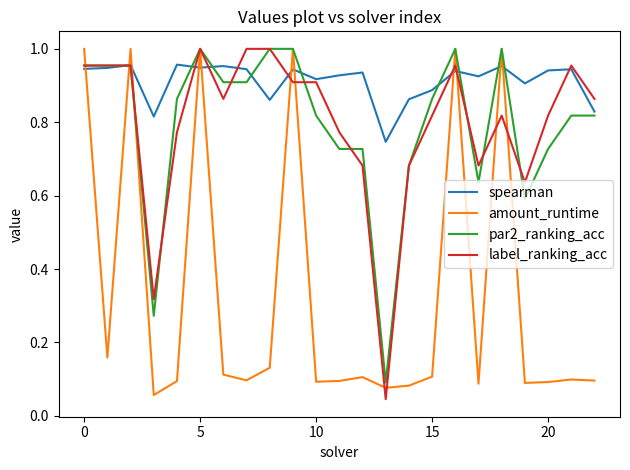

How many lines are shown in the chart?

4